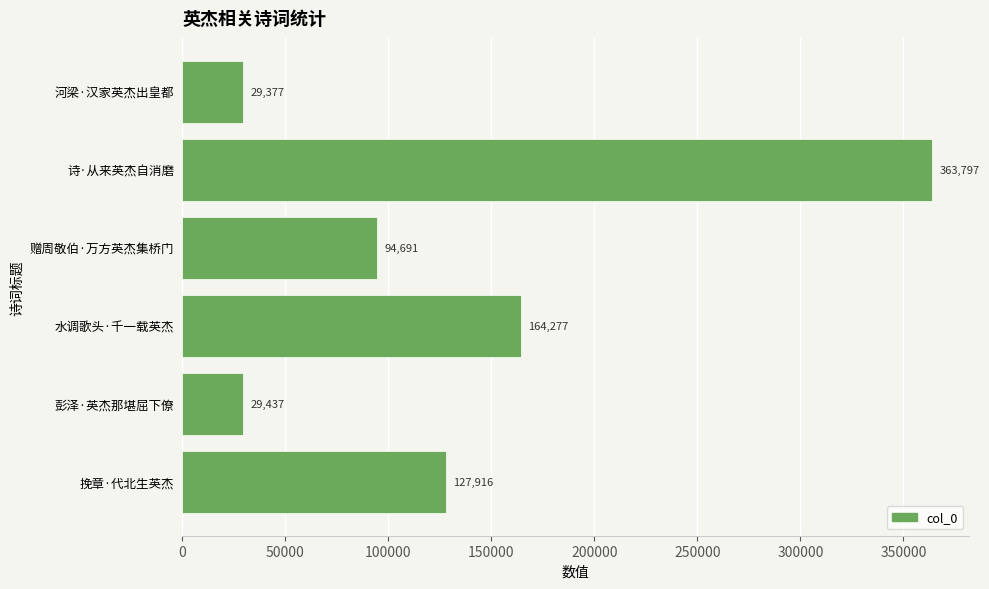

What is the change in value from 挽章·代北生英杰 to 彭泽·英杰那堪屈下僚?

-98479